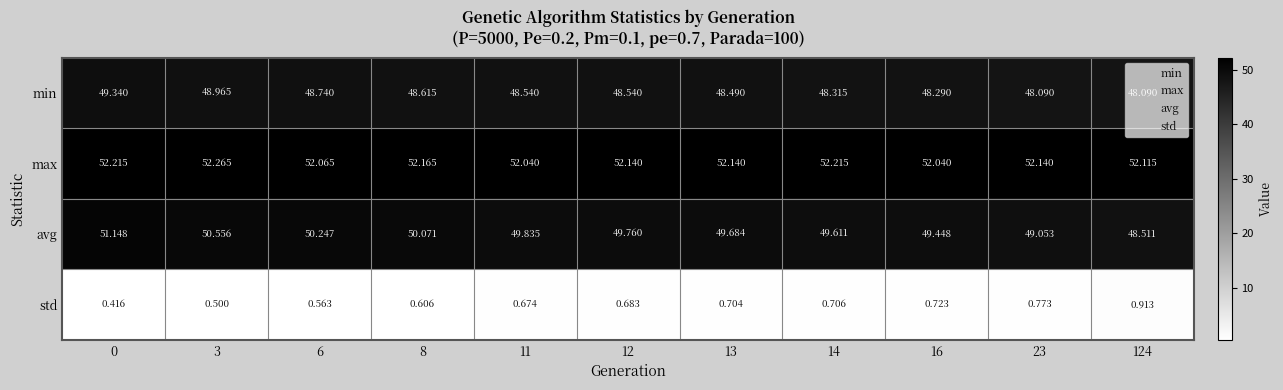

At 11, list the series in order from largest to smallest.

max, avg, min, std